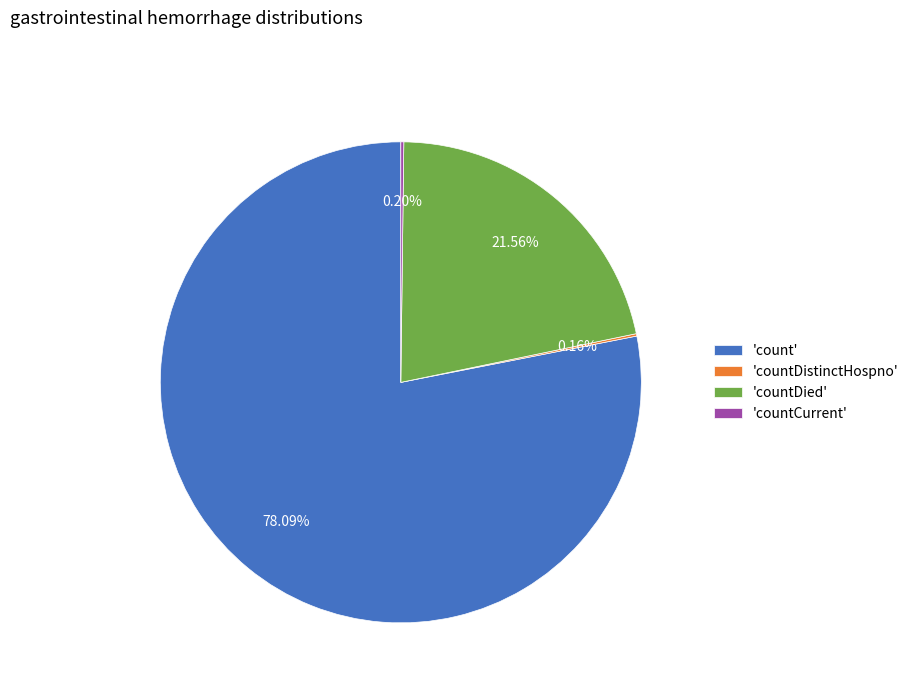

What is the largest slice in the pie chart?

'count'